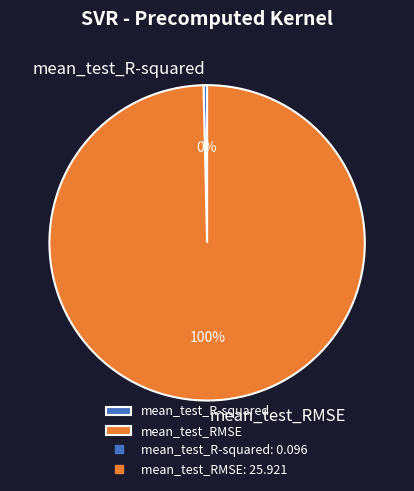

Which category accounts for the majority?

mean_test_RMSE